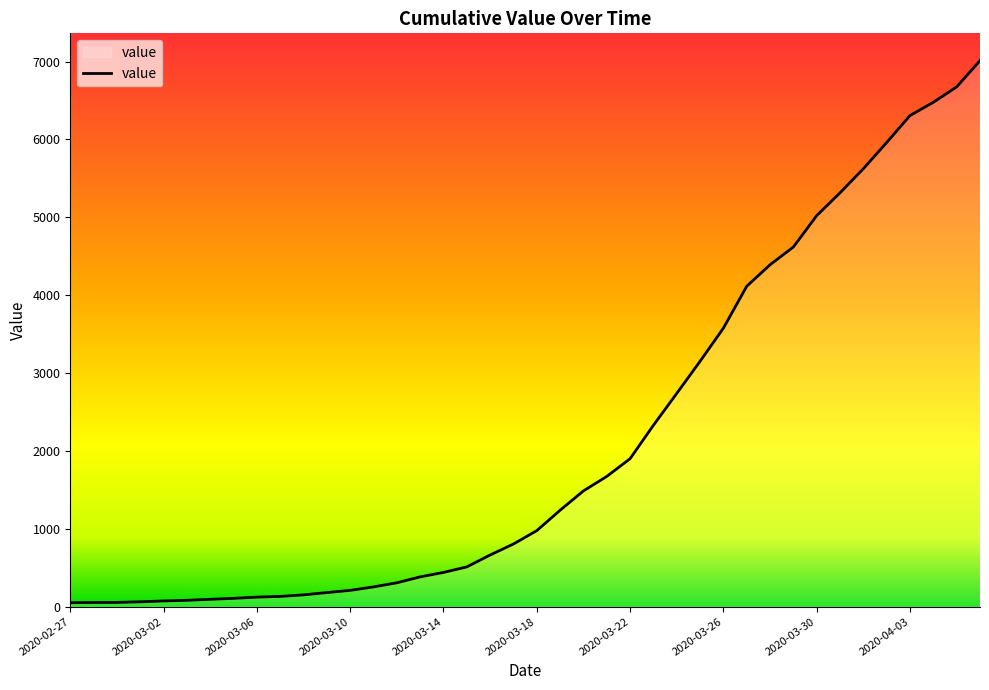

What is the maximum value shown in the chart?

7012